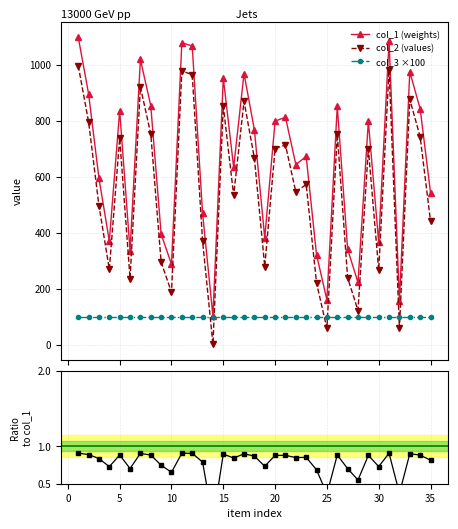

True or false: col_2 (values) and col_1 (weights) intersect in this chart.

False